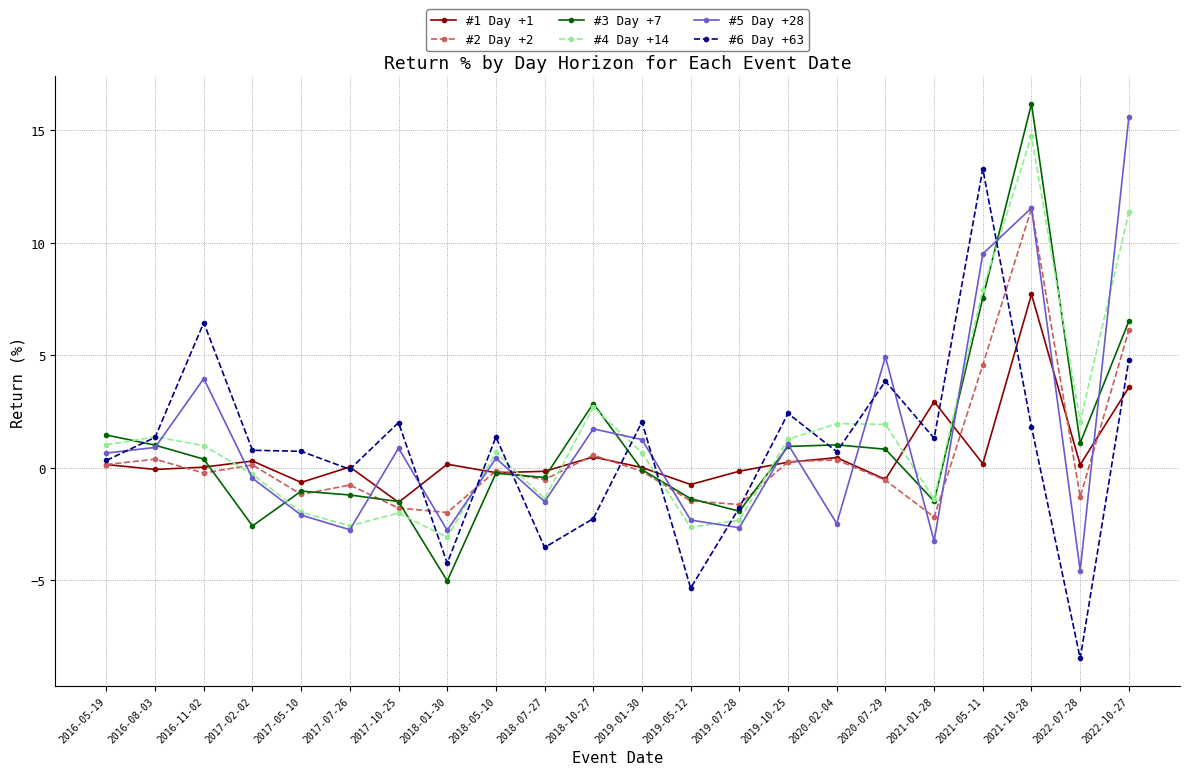

What is the label of the 5th point from the left?

2017-05-10